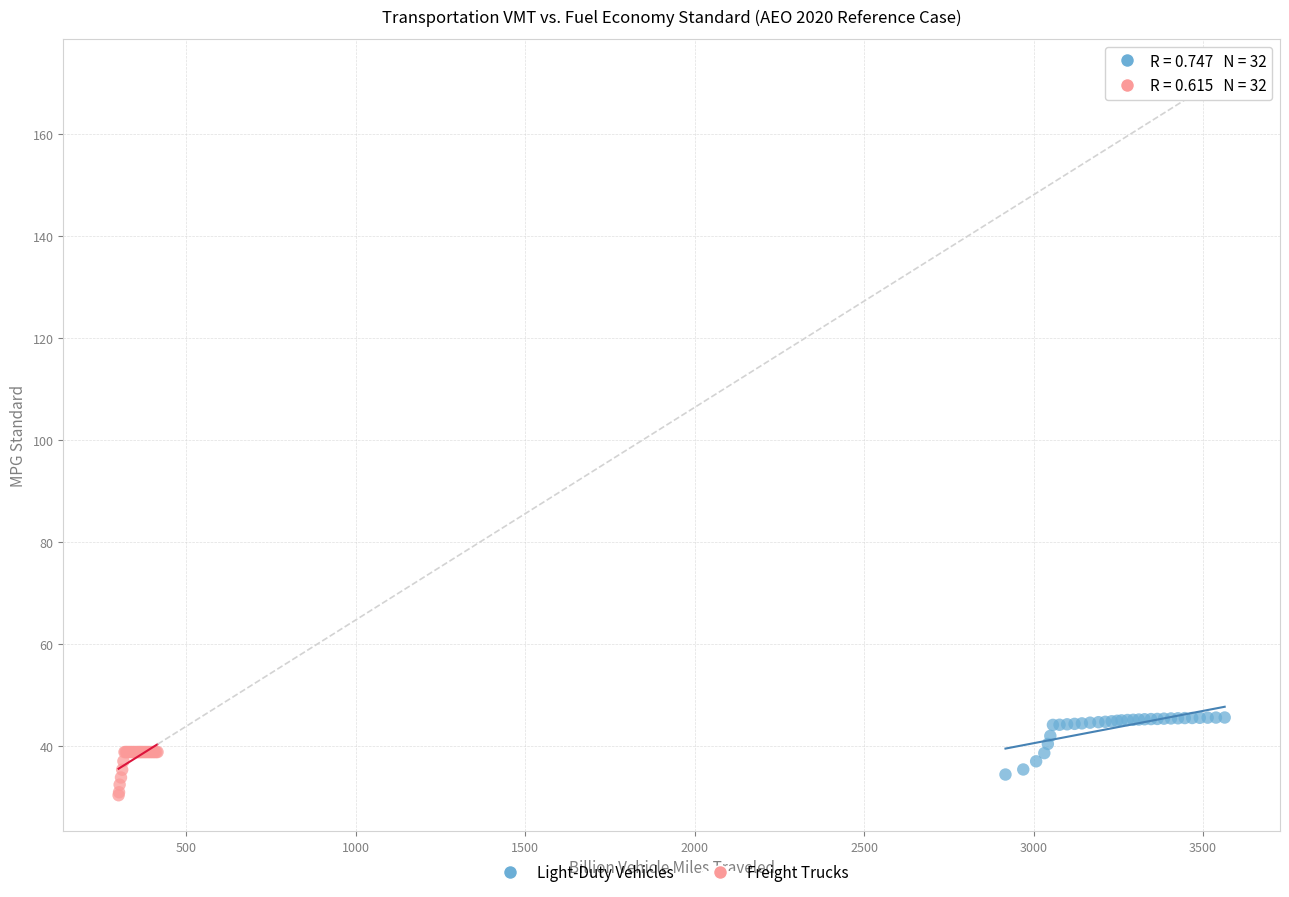

Which series contains the highest Y value?

Light-Duty Vehicles